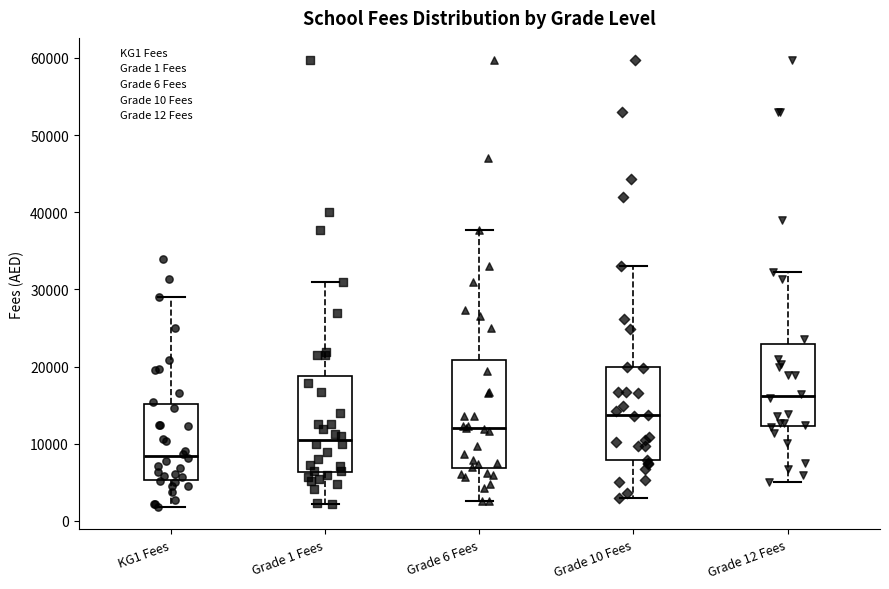

Which box's median line is the lowest?

KG1 Fees